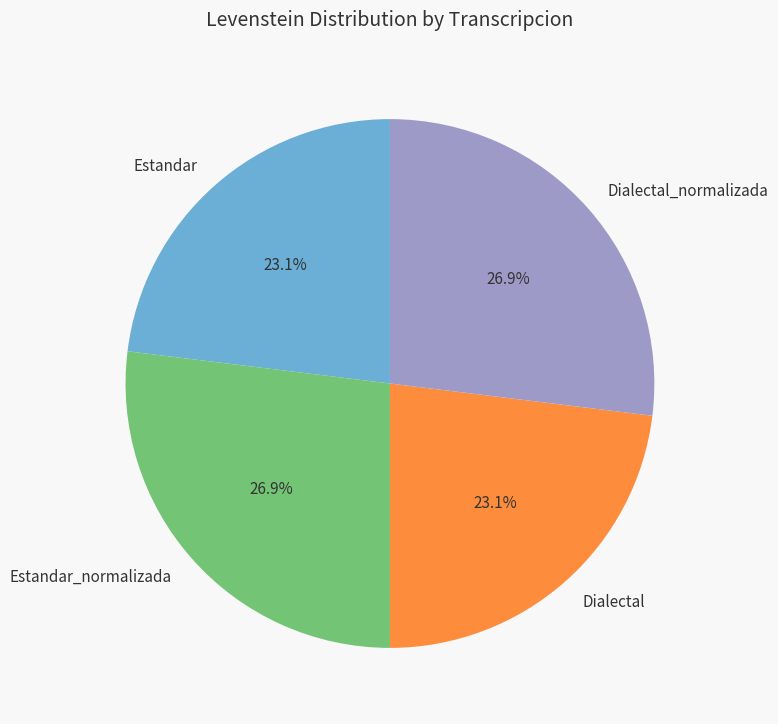

To the nearest percent, what is the difference between the Estandar and Dialectal_normalizada slice percentages?

4%